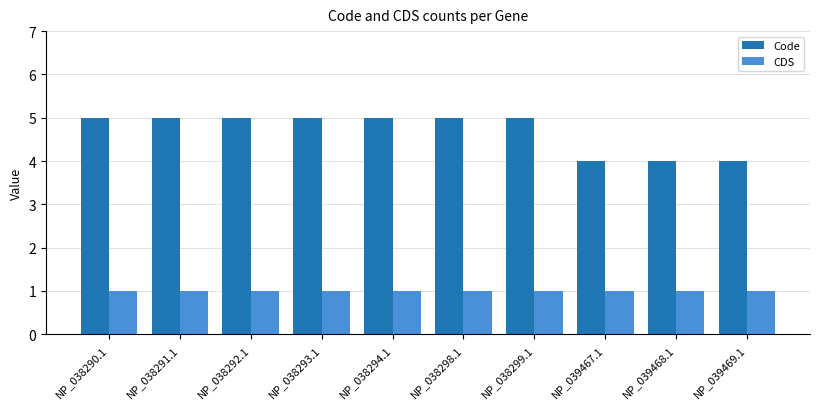

The Code series shows 7 at NP_039467.1. True or false?

False